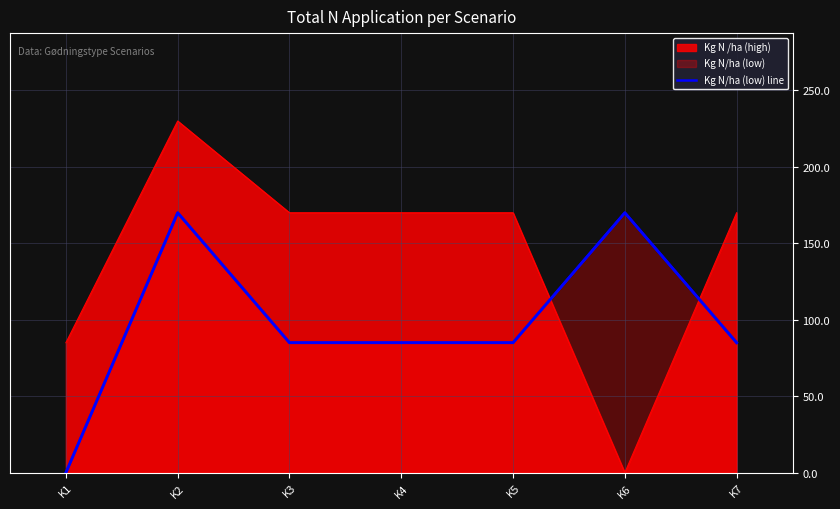

Approximately how many times larger is the value at K6 compared to K2?

1.0